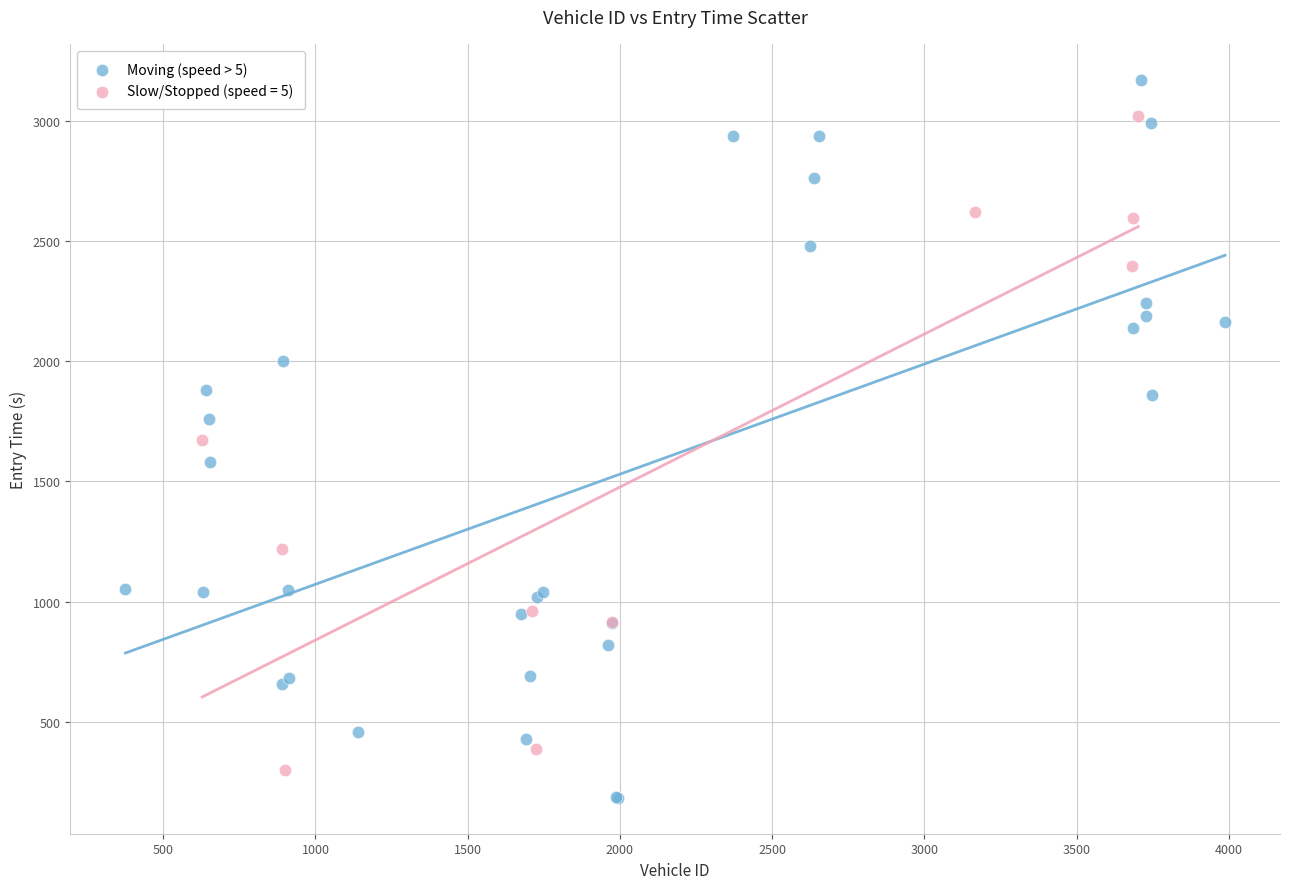

Which series contains the highest Y value?

Moving (speed > 5)